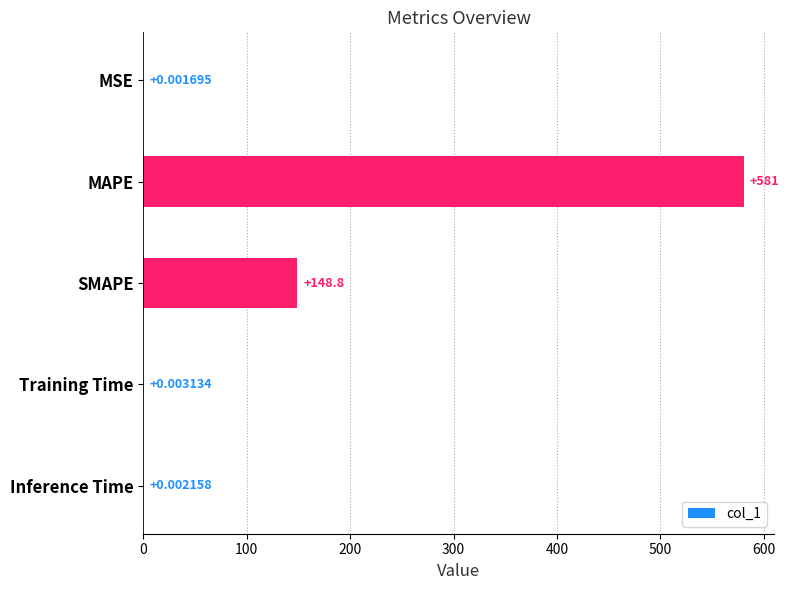

What is the sum of all values?

729.7